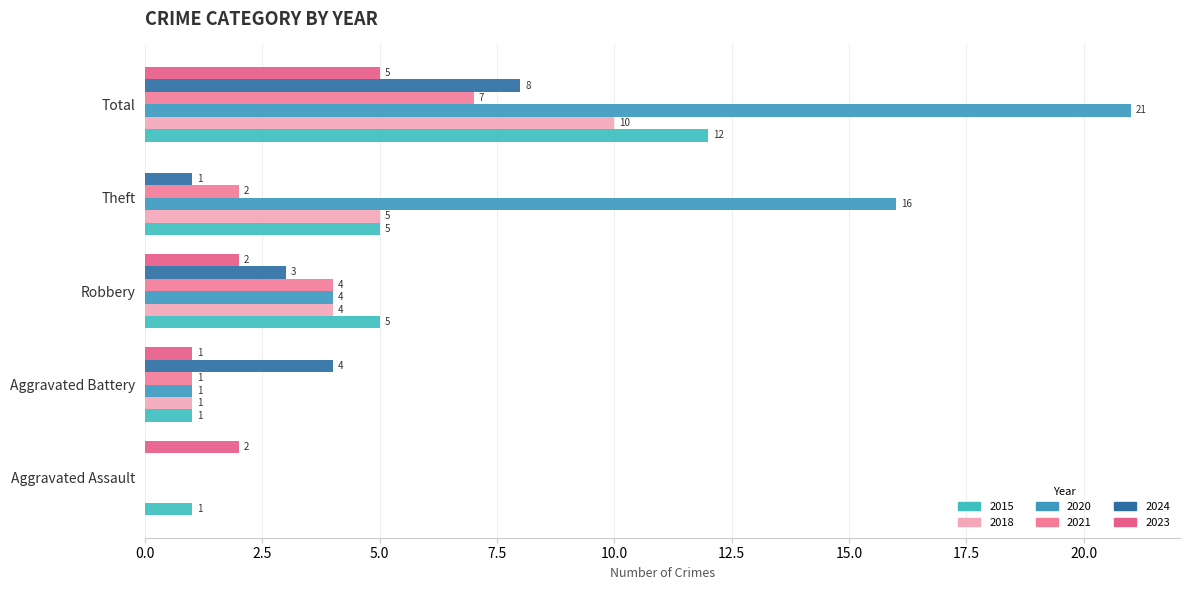

What is the average value of the 2015 series?

5